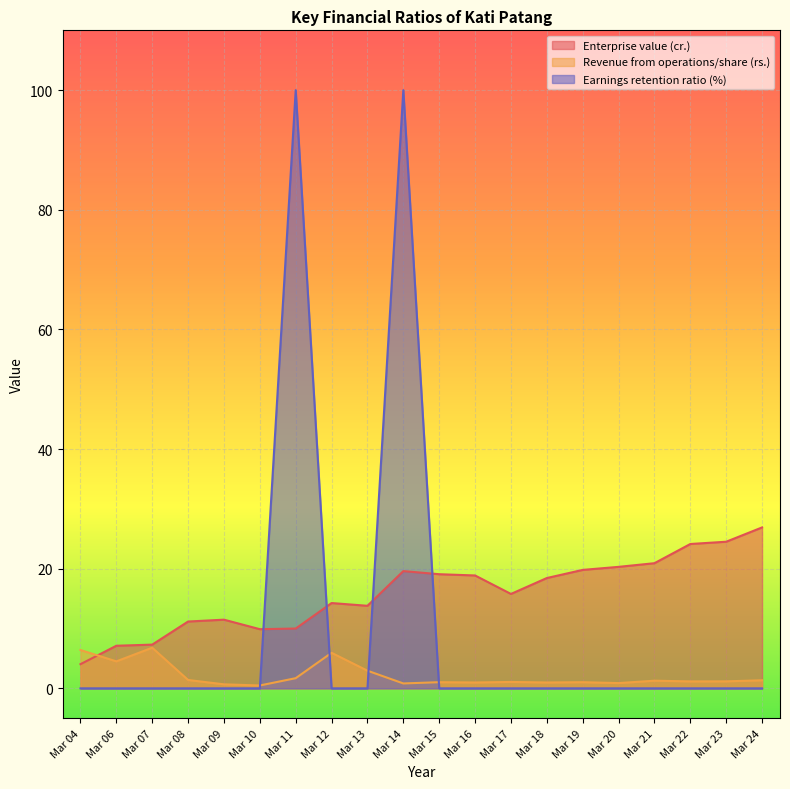

Reading right to left, list all the values displayed in this chart.

Enterprise value (cr.): Mar 24=26.9	Mar 23=24.5	Mar 22=24.1	Mar 21=20.9	Mar 20=20.3	Mar 19=19.8	Mar 18=18.4	Mar 17=15.8	Mar 16=18.9	Mar 15=19.1	Mar 14=19.6	Mar 13=13.8	Mar 12=14.3	Mar 11=10.0	Mar 10=9.9	Mar 09=11.5	Mar 08=11.2	Mar 07=7.3	Mar 06=7.1	Mar 04=4.0
Revenue from operations/share (rs.): Mar 24=1.4	Mar 23=1.2	Mar 22=1.2	Mar 21=1.3	Mar 20=0.9	Mar 19=1.0	Mar 18=1.0	Mar 17=1.1	Mar 16=1.0	Mar 15=1.0	Mar 14=0.8	Mar 13=3.0	Mar 12=5.9	Mar 11=1.7	Mar 10=0.5	Mar 09=0.7	Mar 08=1.4	Mar 07=6.8	Mar 06=4.5	Mar 04=6.4
Earnings retention ratio (%): Mar 24=0.0	Mar 23=0.0	Mar 22=0.0	Mar 21=0.0	Mar 20=0.0	Mar 19=0.0	Mar 18=0.0	Mar 17=0.0	Mar 16=0.0	Mar 15=0.0	Mar 14=100.0	Mar 13=0.0	Mar 12=0.0	Mar 11=100.0	Mar 10=0.0	Mar 09=0.0	Mar 08=0.0	Mar 07=0.0	Mar 06=0.0	Mar 04=0.0